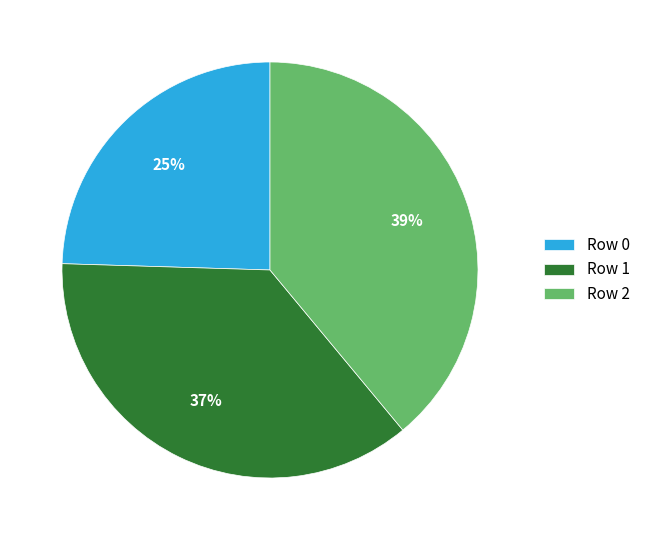

To the nearest percent, what is the average slice percentage?

33%